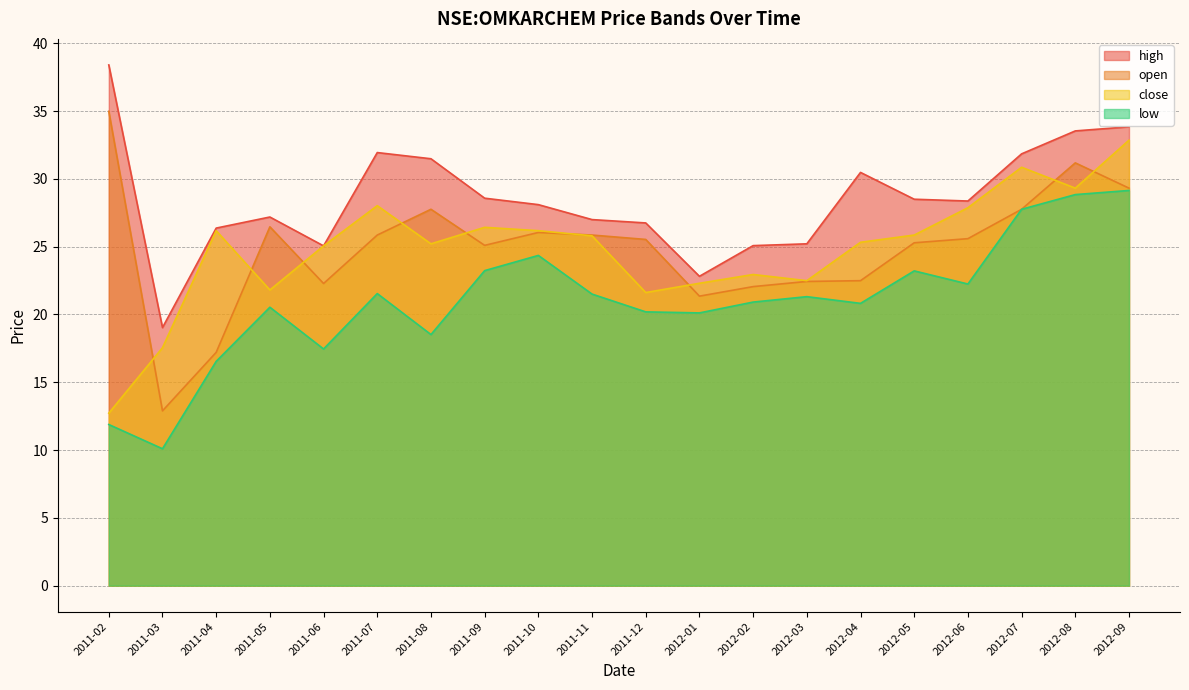

True or false: high has a value of 54.0 at 2011-02.

False